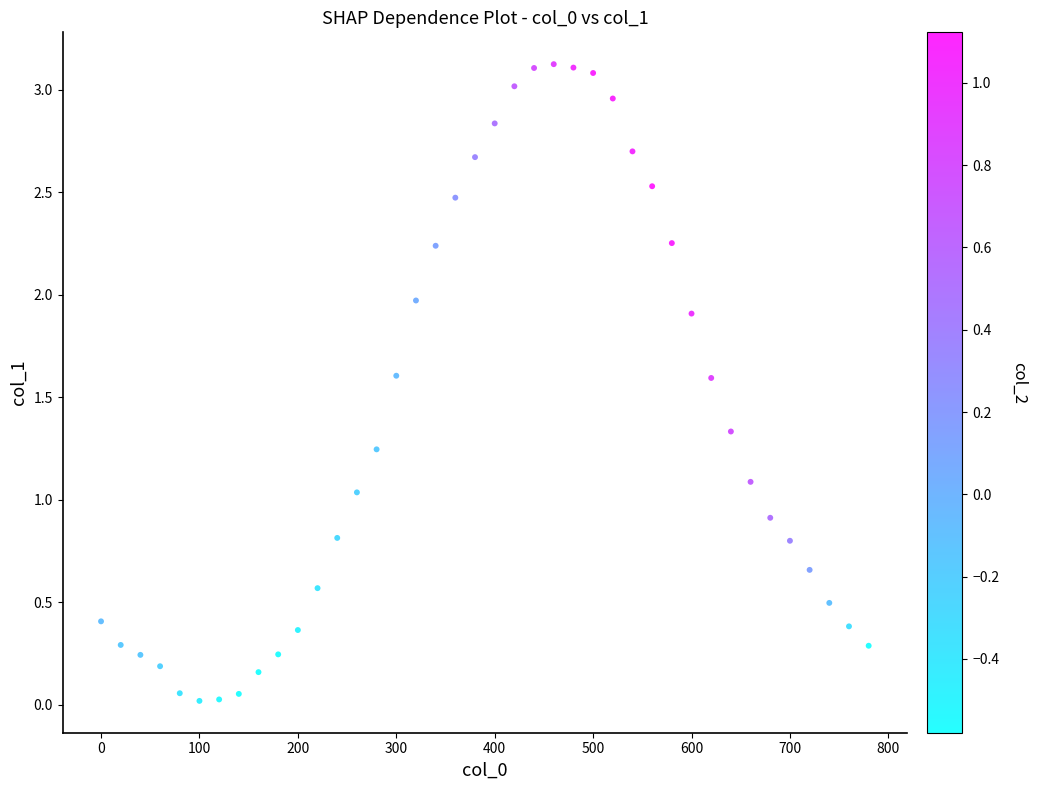

What is the range of X values (max minus min)?

780.0